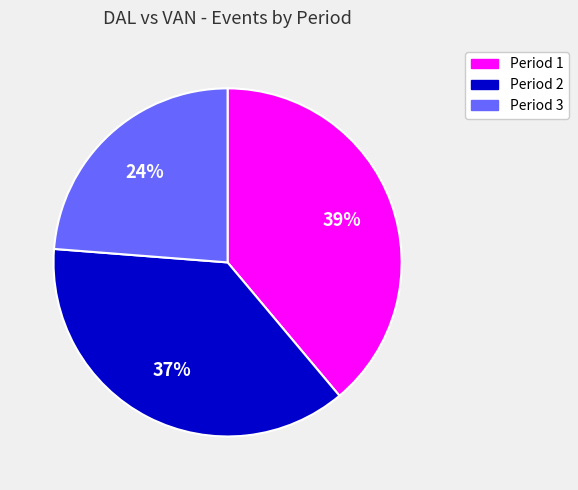

Approximately how many times larger is the value at Period 3 compared to Period 1?

0.6